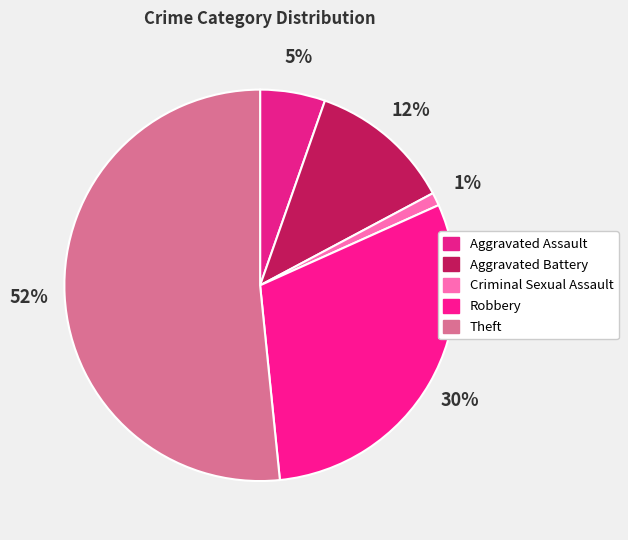

Does any single category account for the majority?

Yes